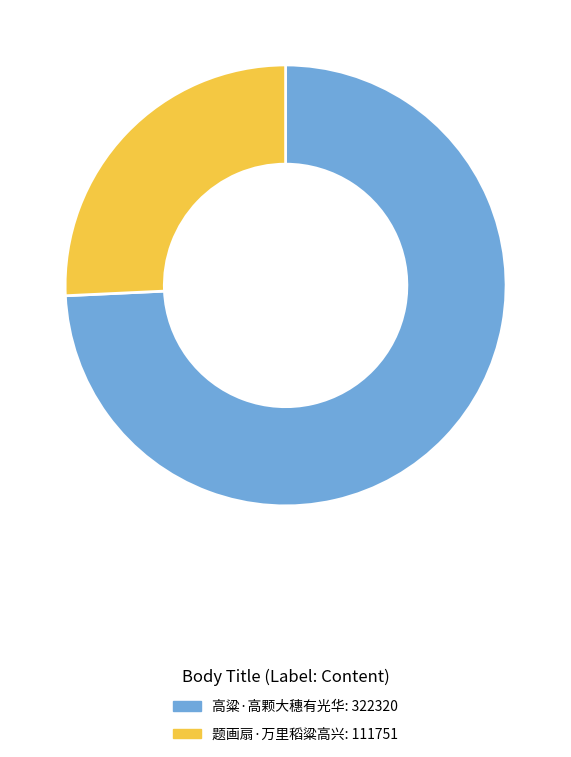

How many slices are in this pie chart?

2